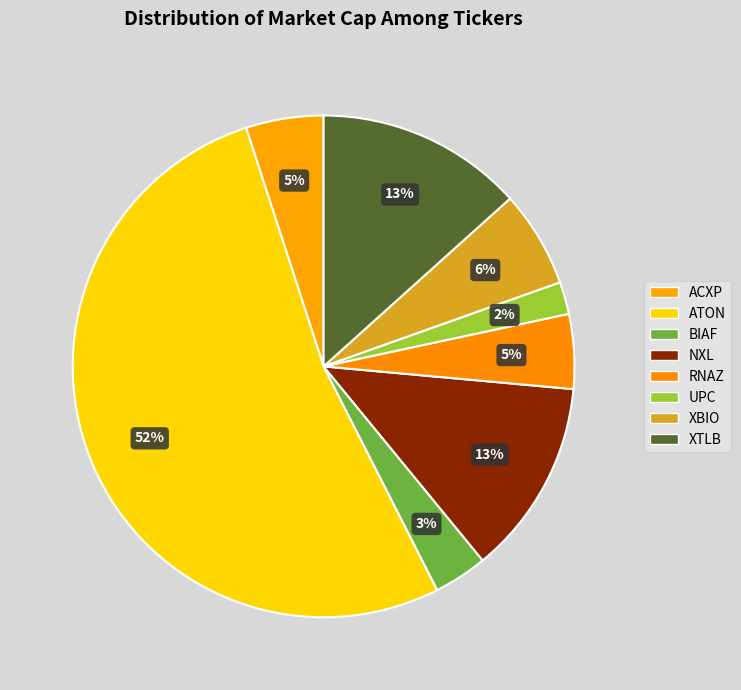

Which category has the smallest portion of the pie?

UPC